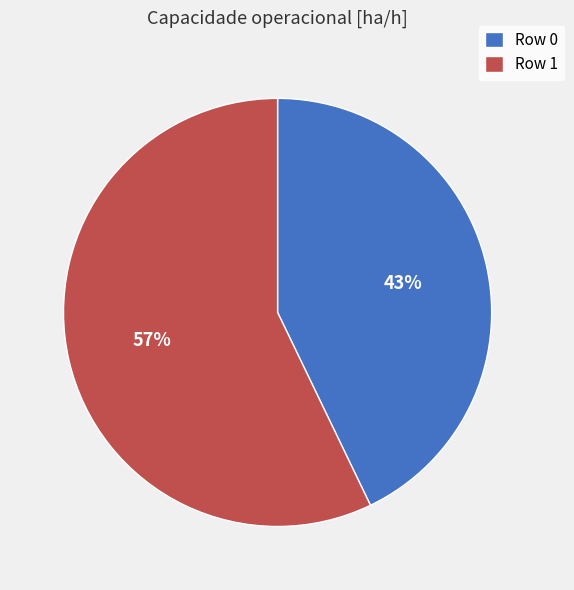

To the nearest percent, what is the difference between the Row 0 and Row 1 slice percentages?

14%